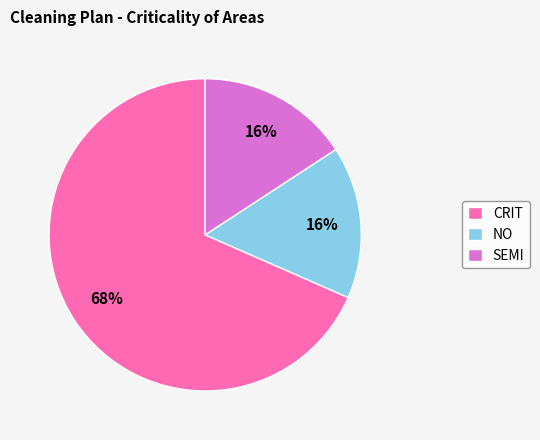

Is there a majority slice in this chart?

Yes